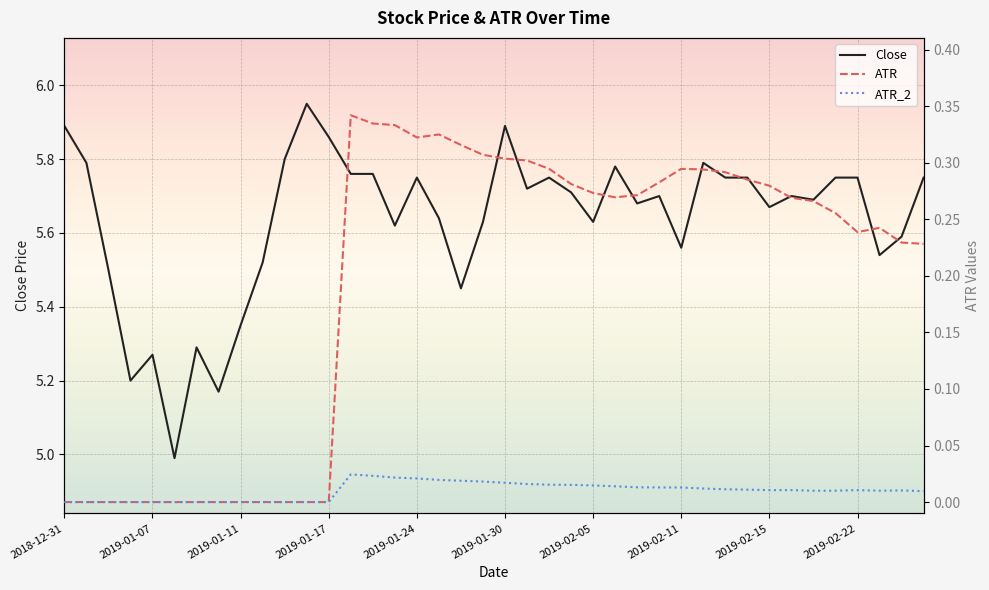

Which series has the largest total across all categories?

Close